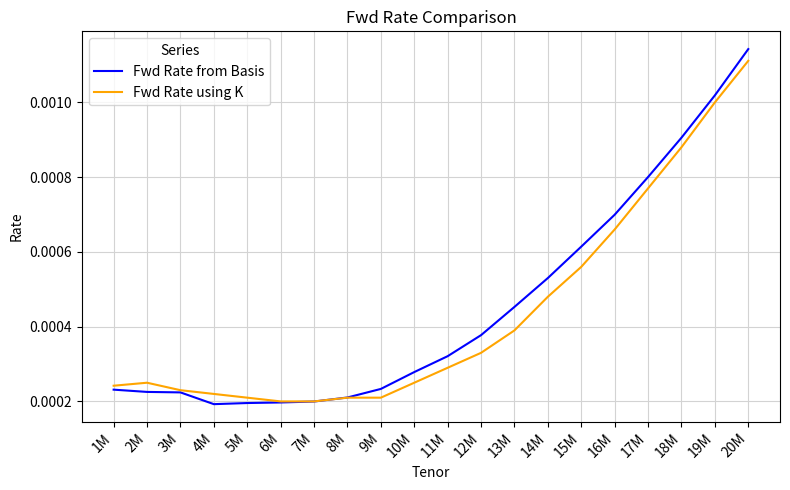

Which category has the highest value across all series?

20M